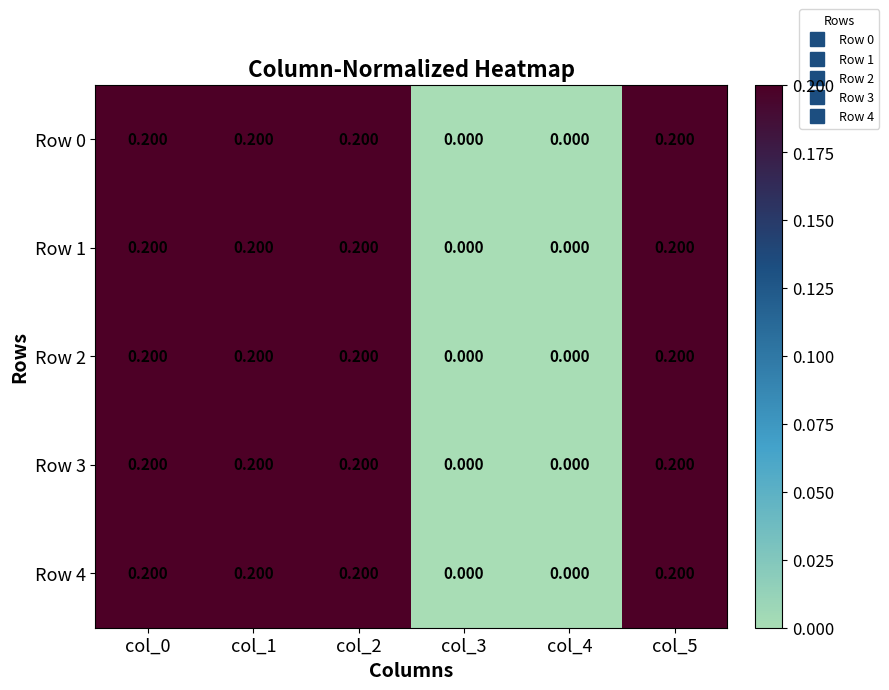

Count the number of data series in this chart.

5